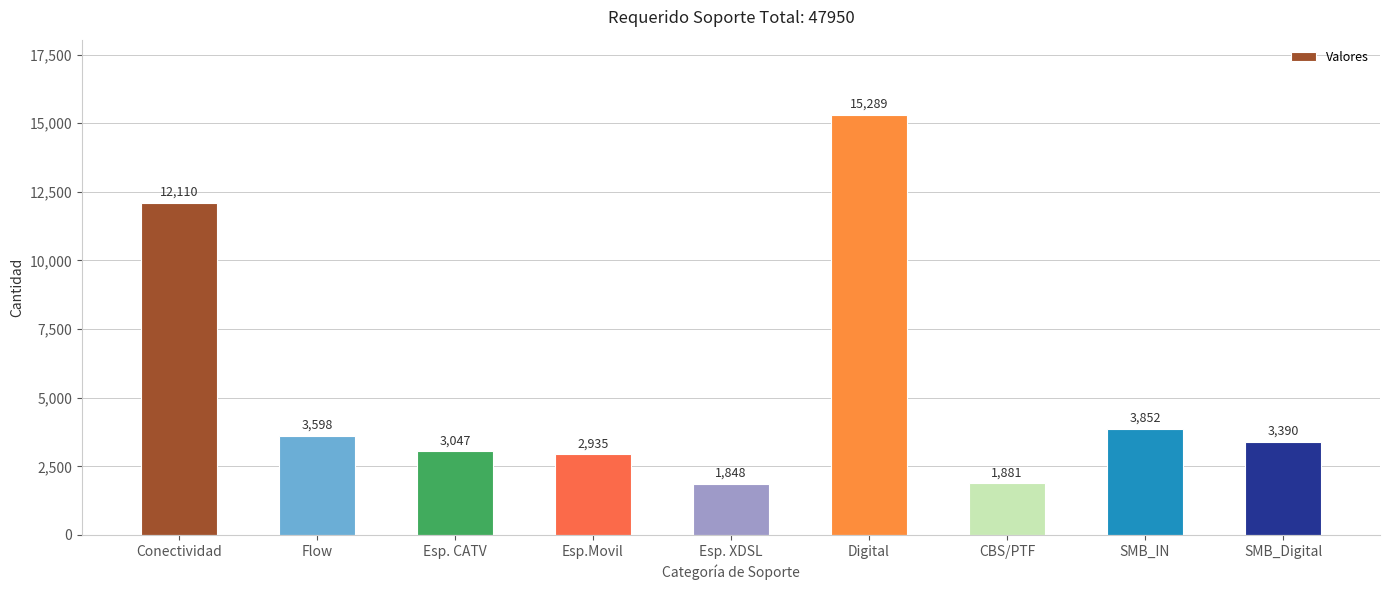

Reading left to right, extract all data points from this chart.

Conectividad=12110	Flow=3598	Esp. CATV=3047	Esp.Movil=2935	Esp. XDSL=1848	Digital=15289	CBS/PTF=1881	SMB_IN=3852	SMB_Digital=3390